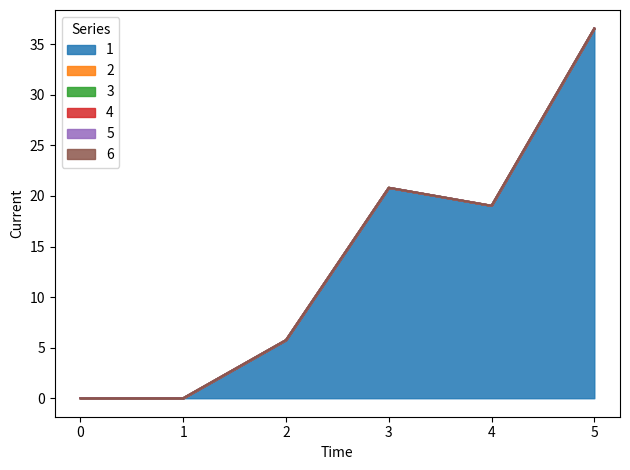

Which category has the highest value across all series?

5